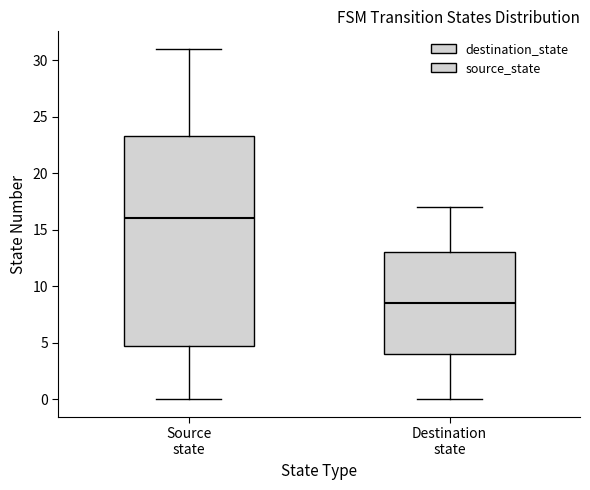

Reading left to right, read every box against the y-axis: the position of its median line, the range the box covers, and the ends of its whiskers. The values are not printed on the chart, so give them approximately, as read against the axis.

Source state: median 16.0, box 5.0 to 23.5, whiskers 0.0 to 31.0
Destination state: median 8.5, box 4.0 to 13.0, whiskers 0.0 to 17.0